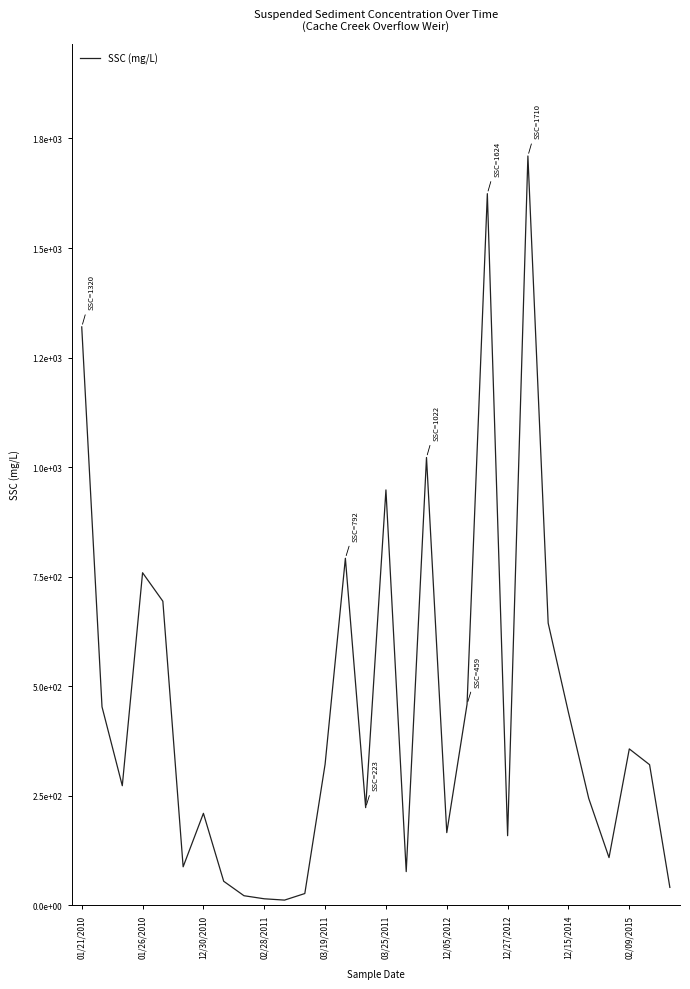

What is the difference between the maximum and minimum values?

1698